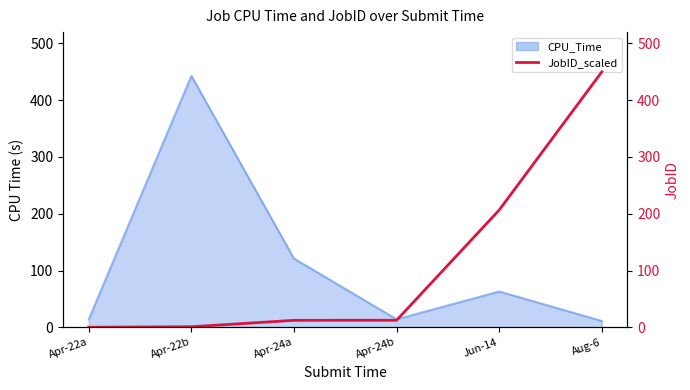

Which category has the highest value across all series?

Aug-6